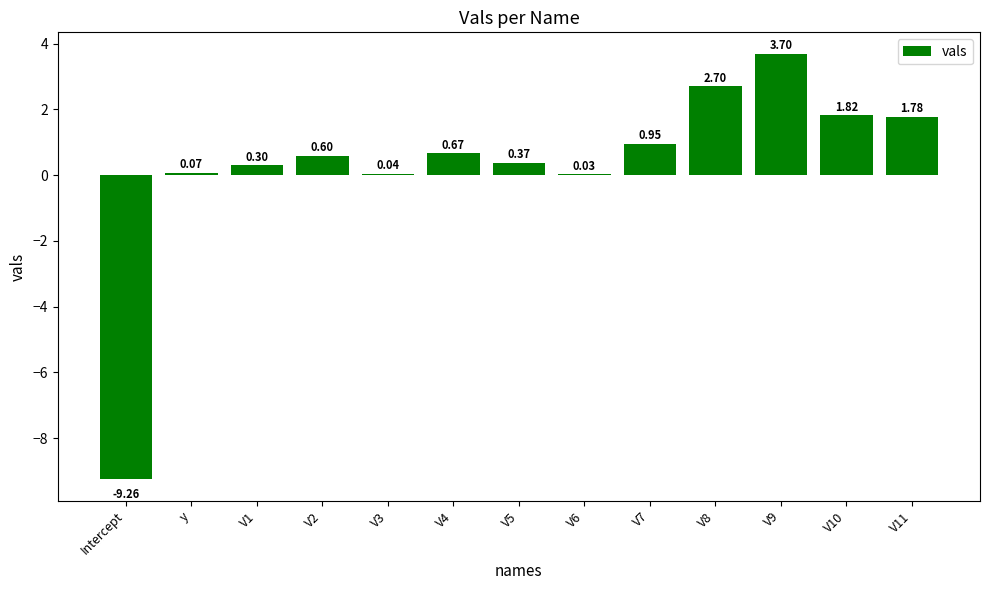

What is the sum of all values?

3.8